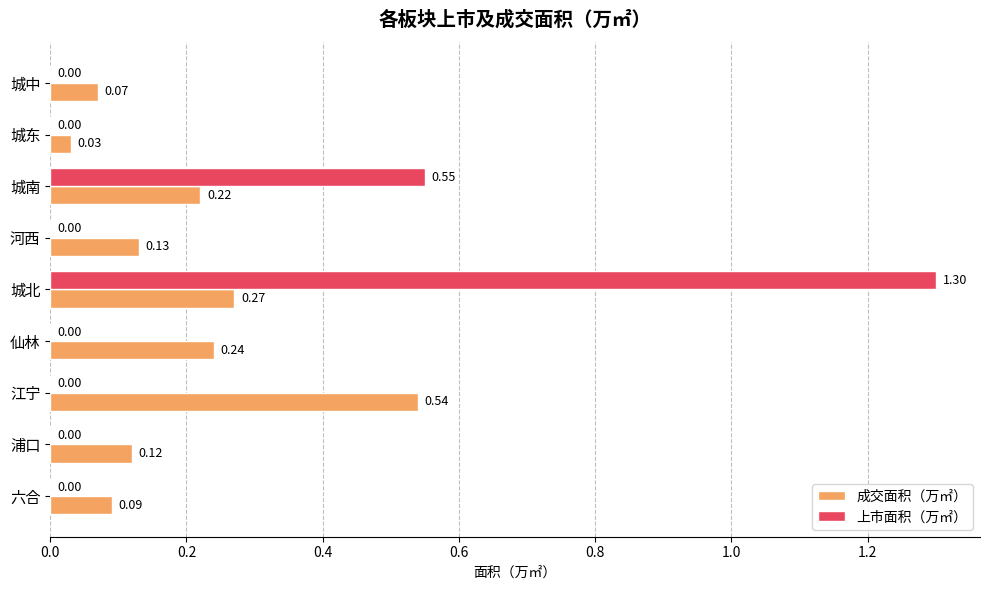

Between 仙林 and 六合, which series saw the biggest shift?

成交面积（万㎡）